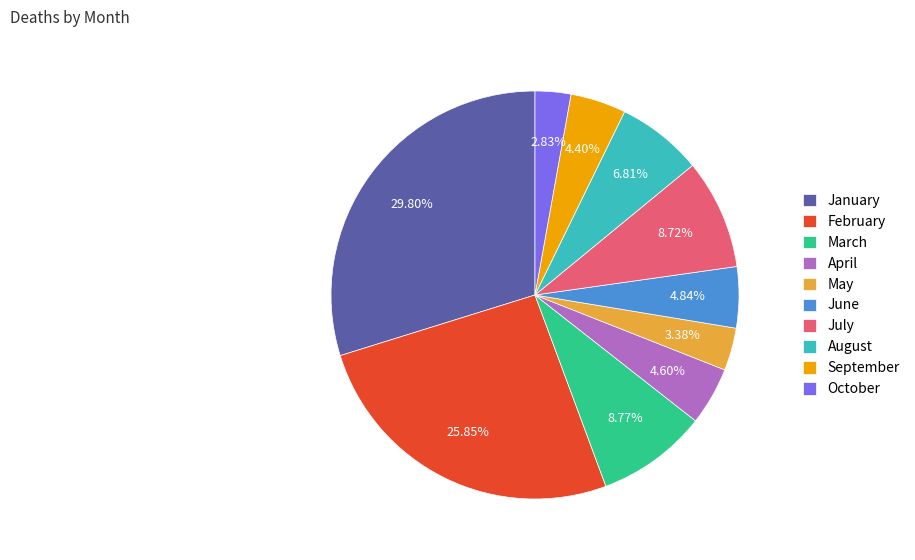

To the nearest percent, what is the average slice percentage?

10%